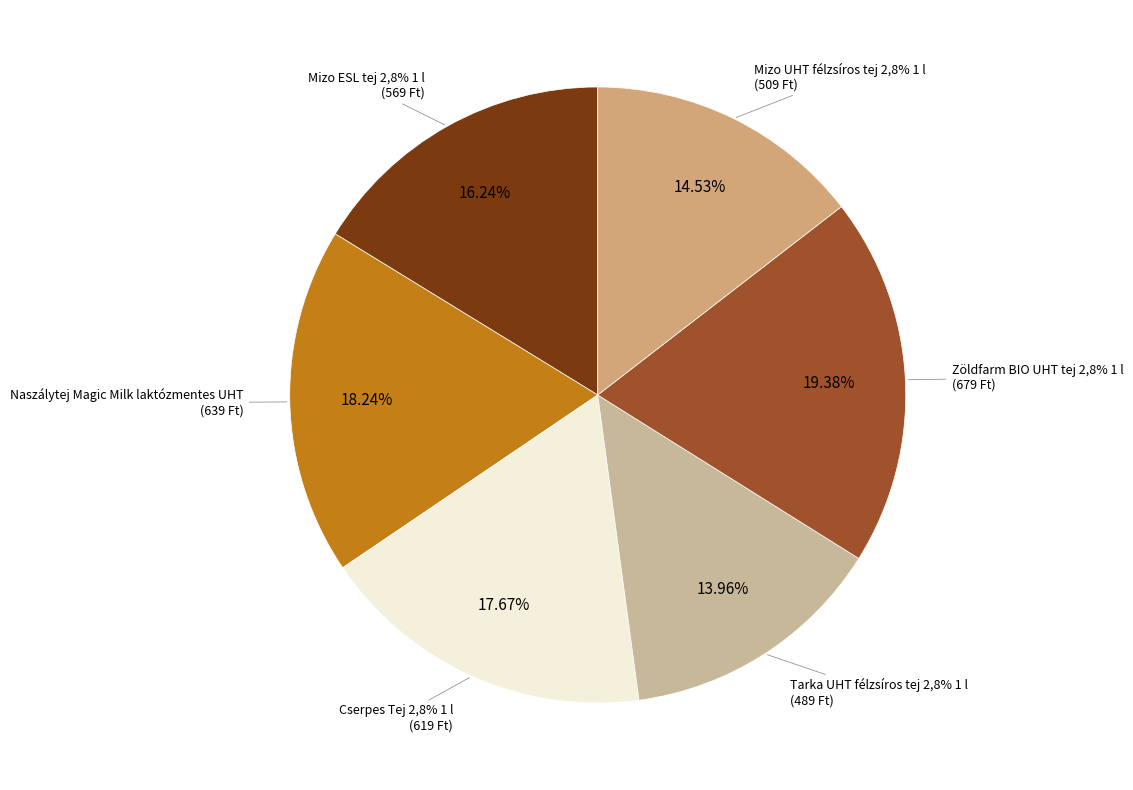

What portion of the pie excludes Mizo ESL tej 2,8% 1 l?

83.8%